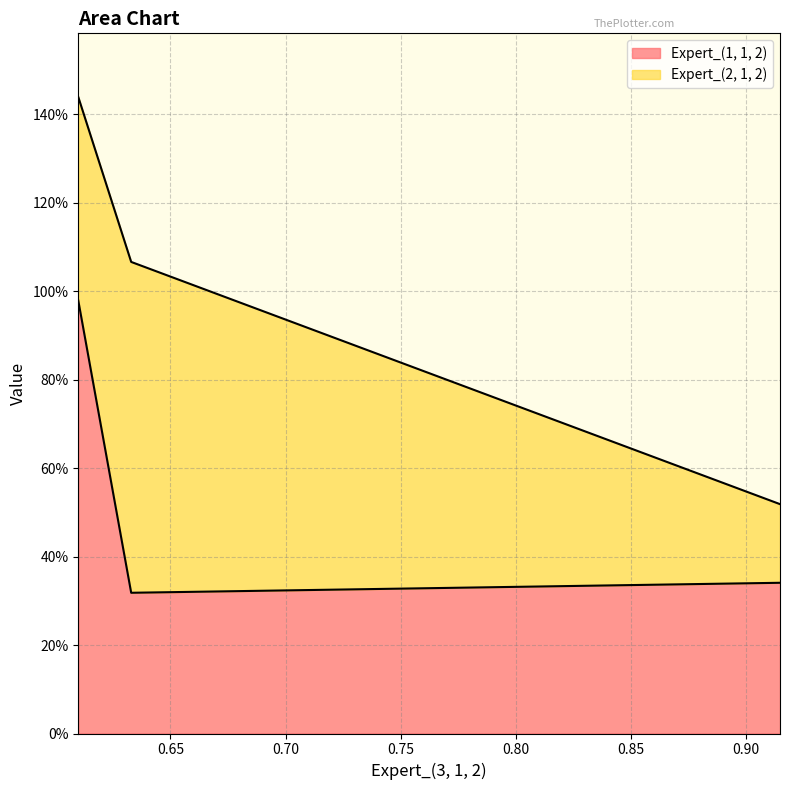

Does the chart have visible grid lines?

Yes